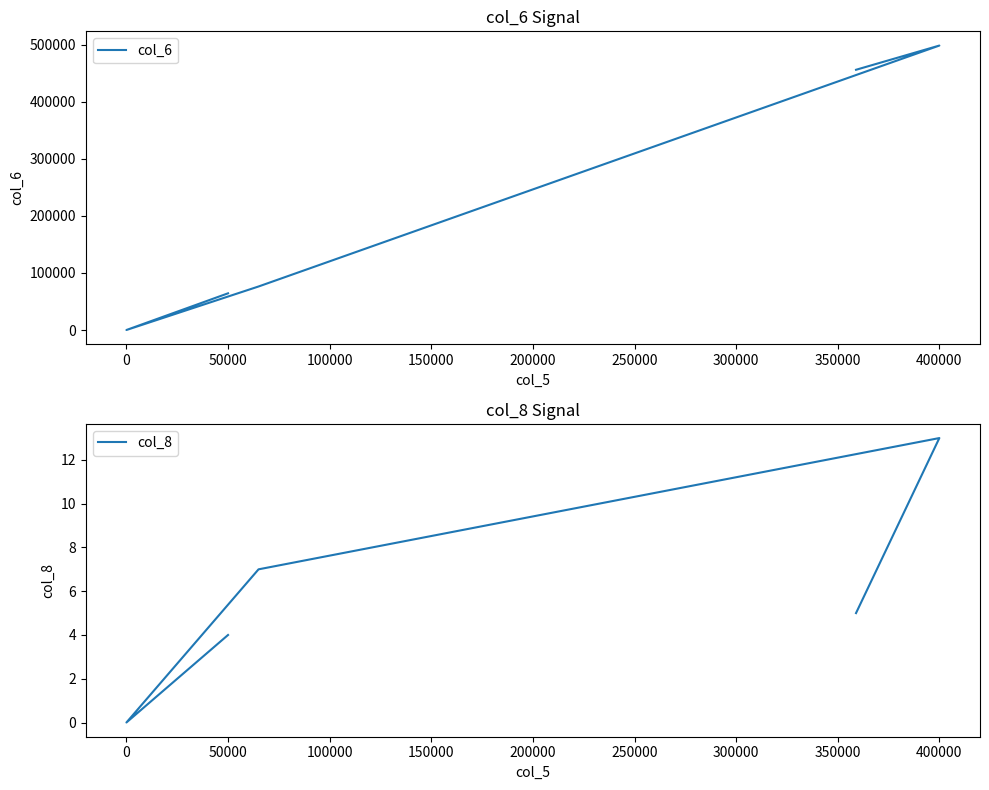

Which series has the largest range (max minus min)?

col_6